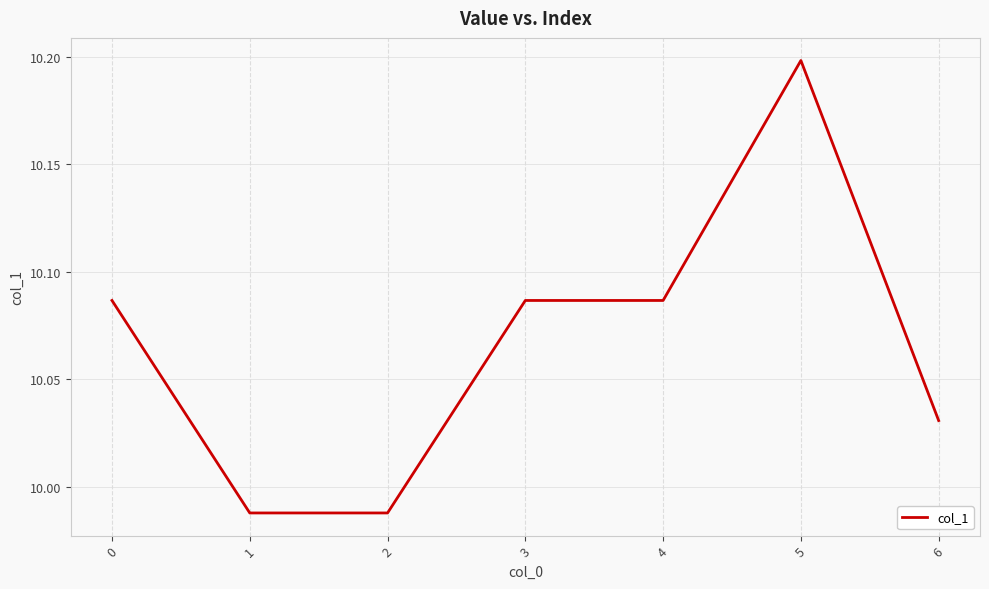

What is the maximum value shown in the chart?

10.2